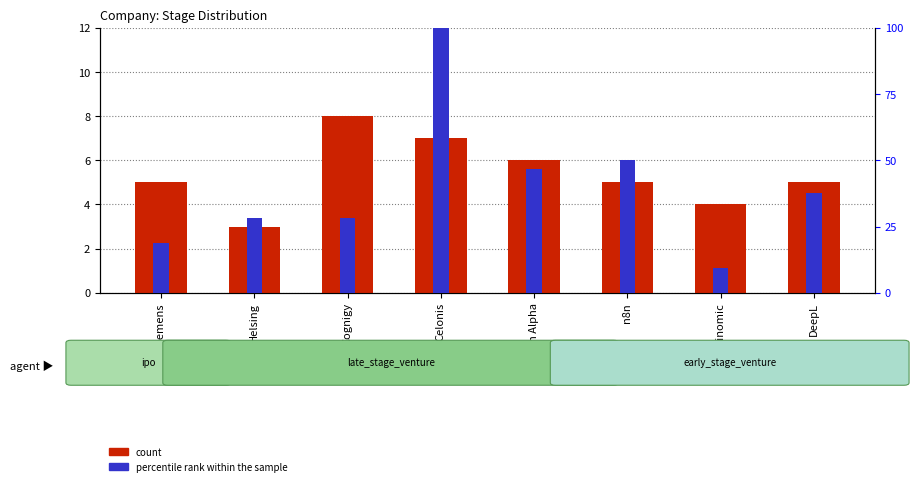

How many data points in percentile rank within the sample are above 37?

4